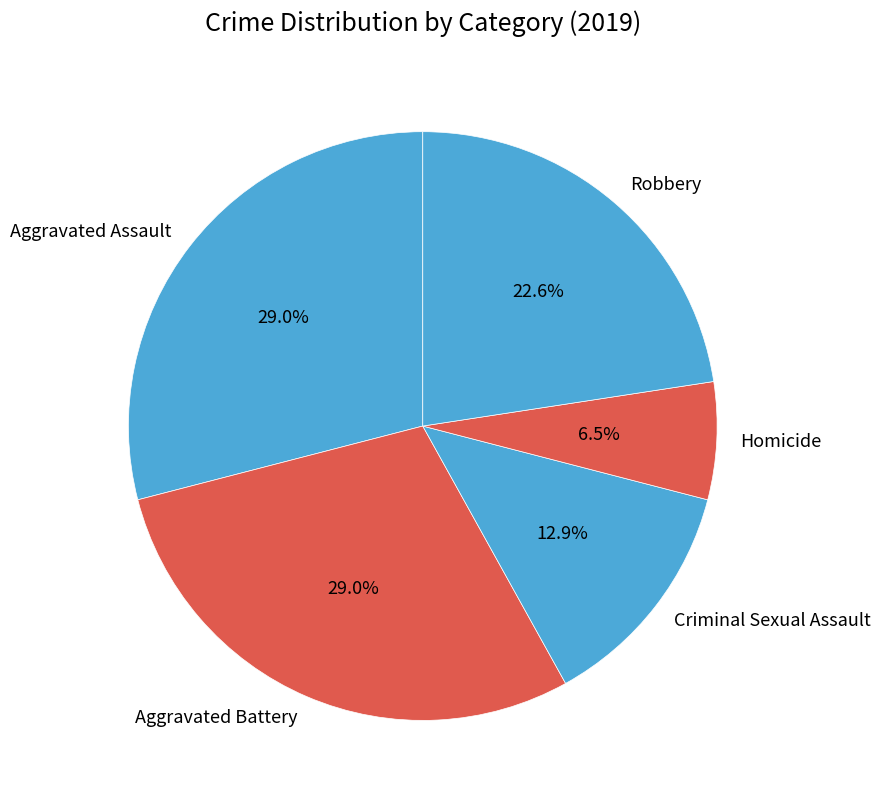

The Criminal Sexual Assault slice represents 13% of the pie. True or false?

True